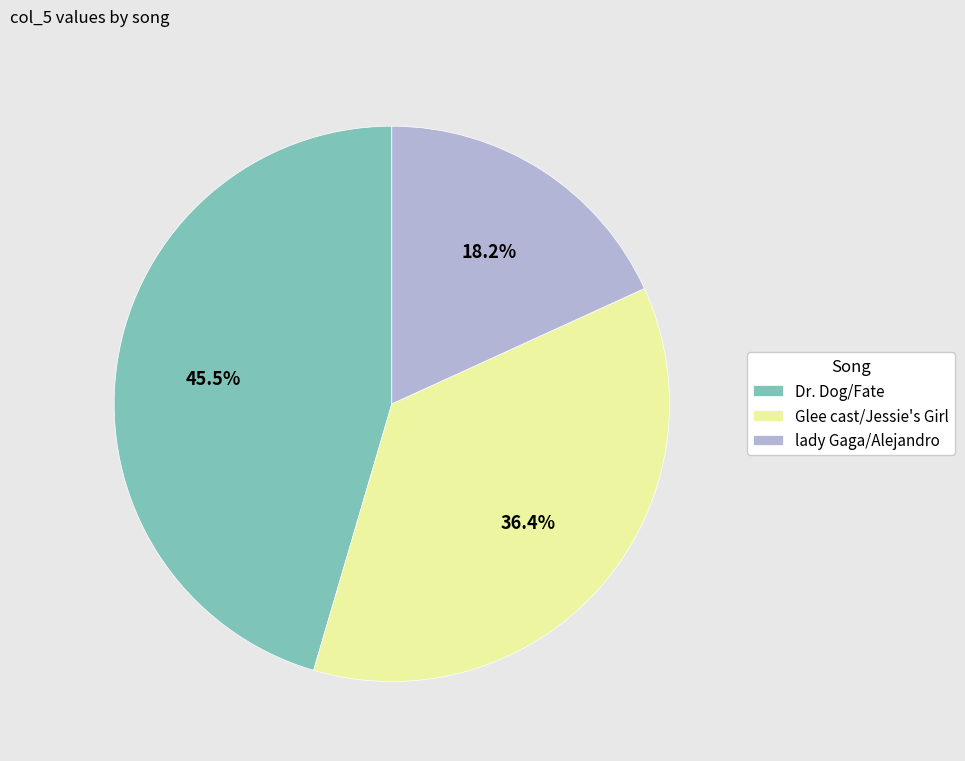

What is the smallest slice in the pie chart?

lady Gaga/Alejandro